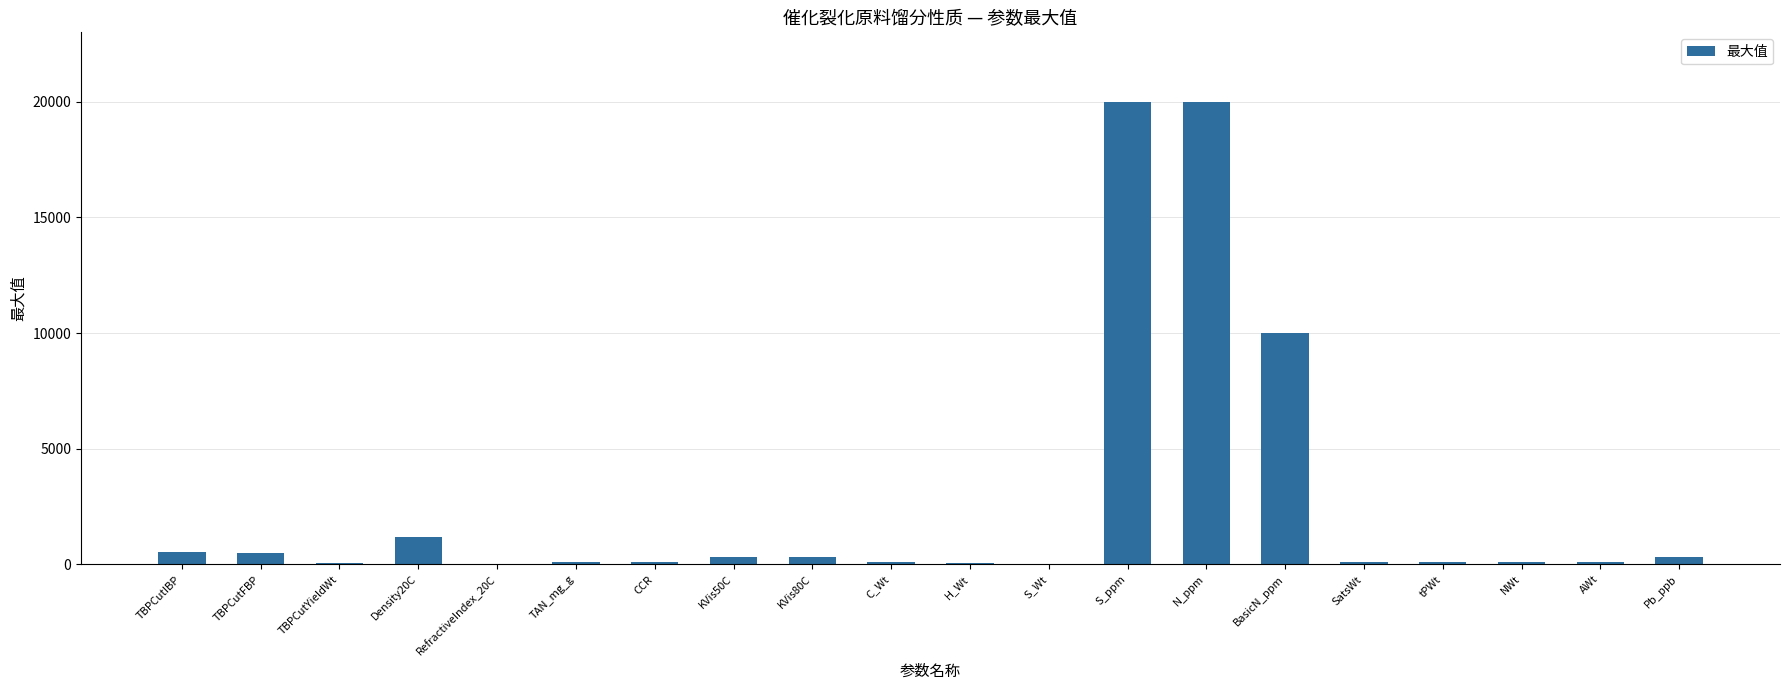

What is the greatest value displayed?

20000